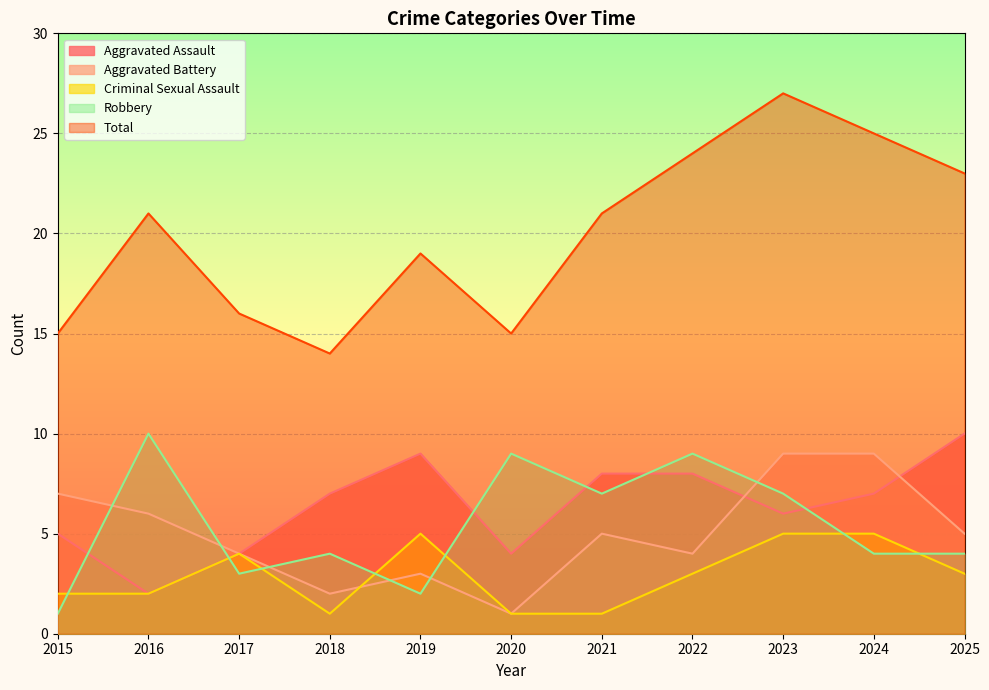

Reading left to right, extract all data points from this chart.

Aggravated Assault: 2015=5	2016=2	2017=4	2018=7	2019=9	2020=4	2021=8	2022=8	2023=6	2024=7	2025=10
Aggravated Battery: 2015=7	2016=6	2017=4	2018=2	2019=3	2020=1	2021=5	2022=4	2023=9	2024=9	2025=5
Criminal Sexual Assault: 2015=2	2016=2	2017=4	2018=1	2019=5	2020=1	2021=1	2022=3	2023=5	2024=5	2025=3
Robbery: 2015=1	2016=10	2017=3	2018=4	2019=2	2020=9	2021=7	2022=9	2023=7	2024=4	2025=4
Total: 2015=15	2016=21	2017=16	2018=14	2019=19	2020=15	2021=21	2022=24	2023=27	2024=25	2025=23